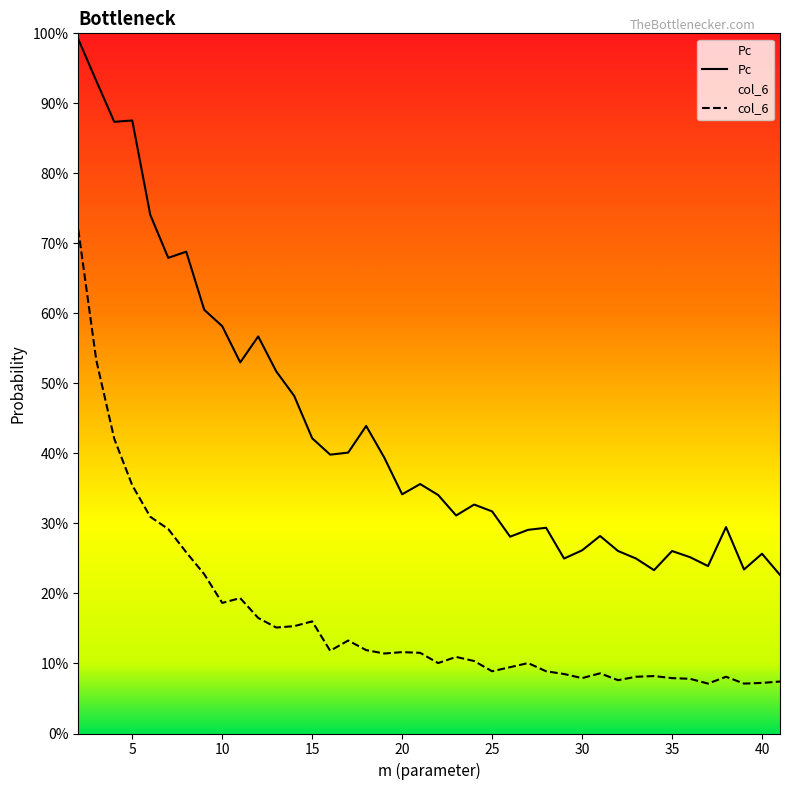

How many categories are shown in the chart?

40